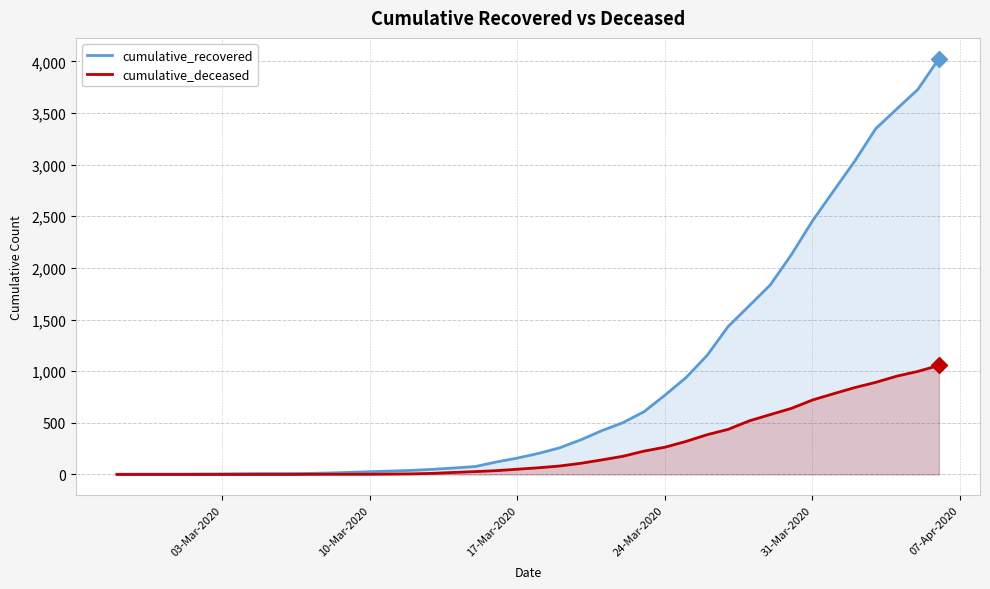

What is the maximum value shown in the chart?

4026